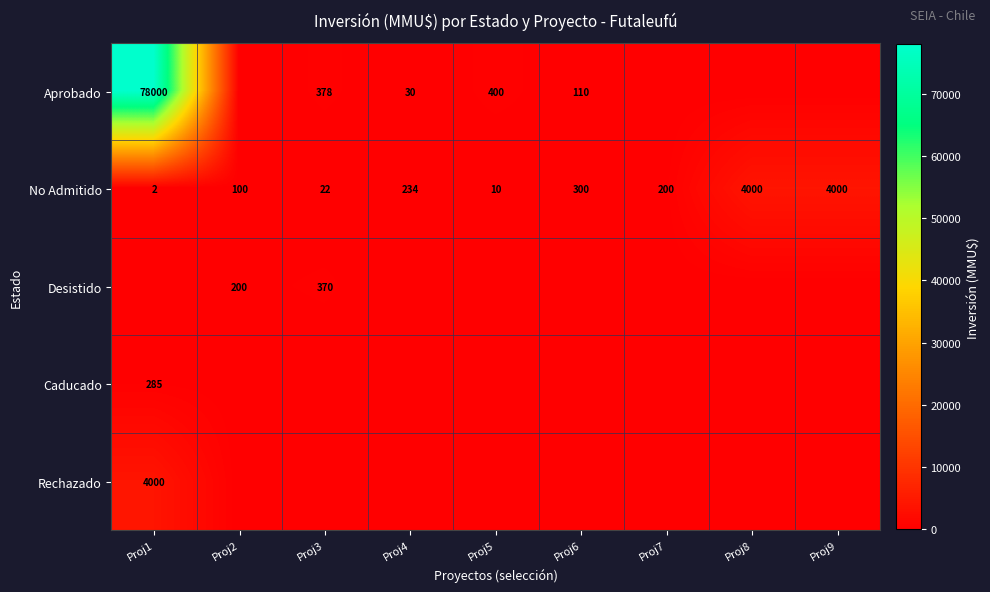

What is the approximate value of No Admitido at Proj6?

300